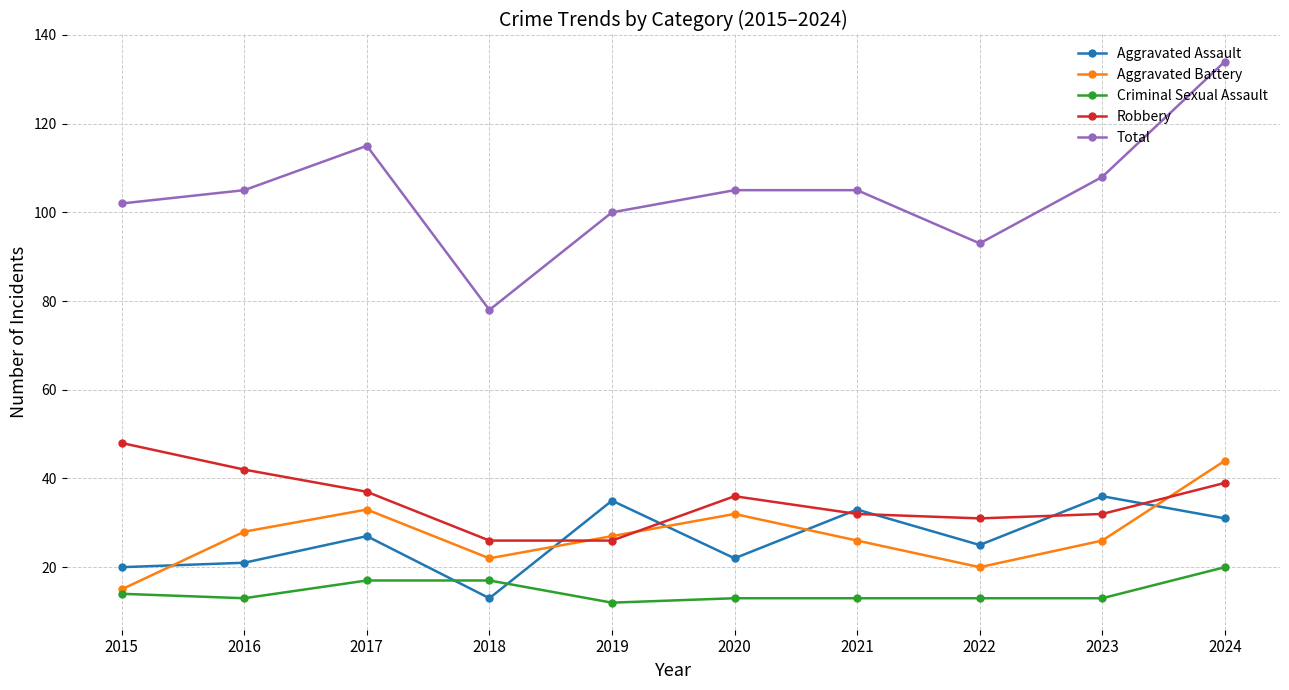

What is the sum of all Aggravated Assault values?

263